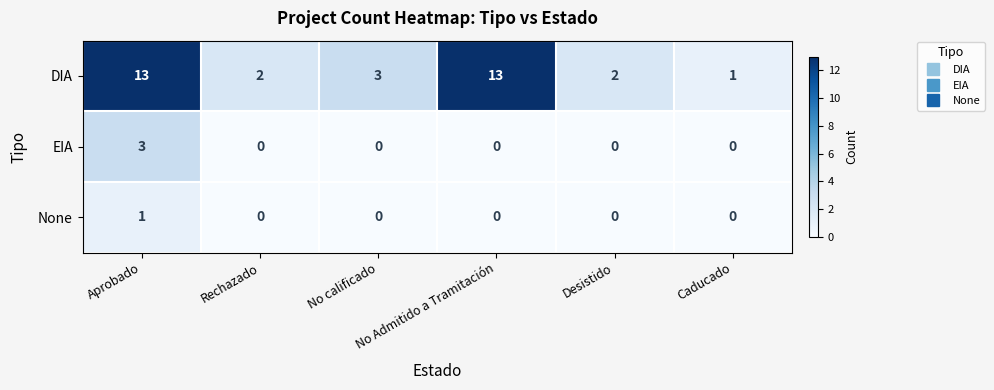

Rank the series by their maximum value, from lowest to highest.

None, EIA, DIA